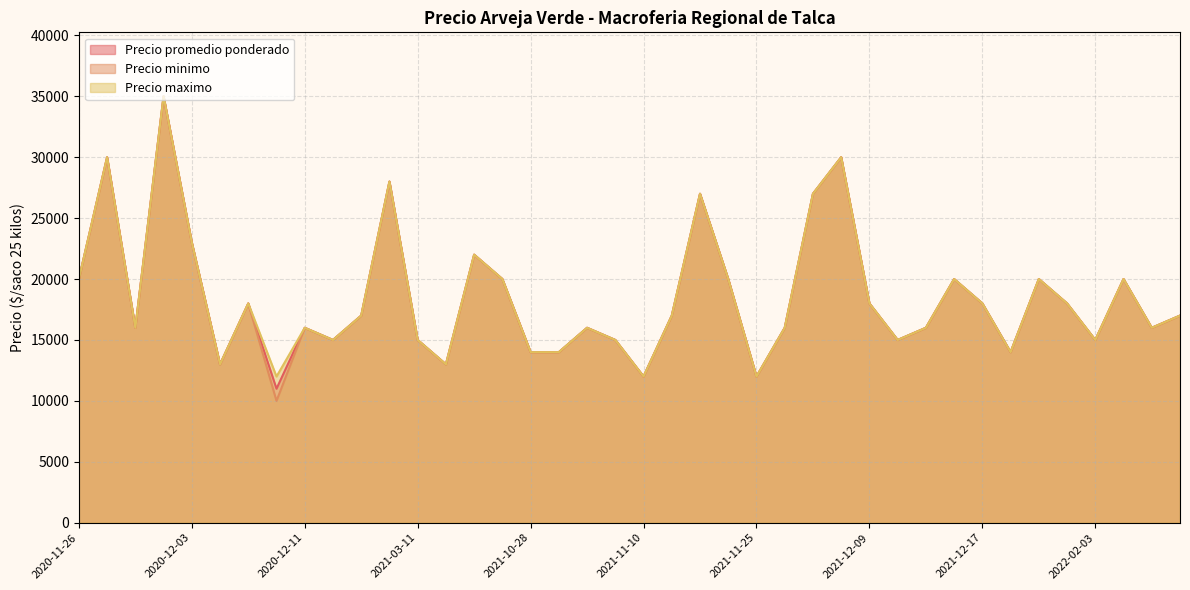

What is the difference between the maximum and second lowest values in the Precio minimo series?

23000